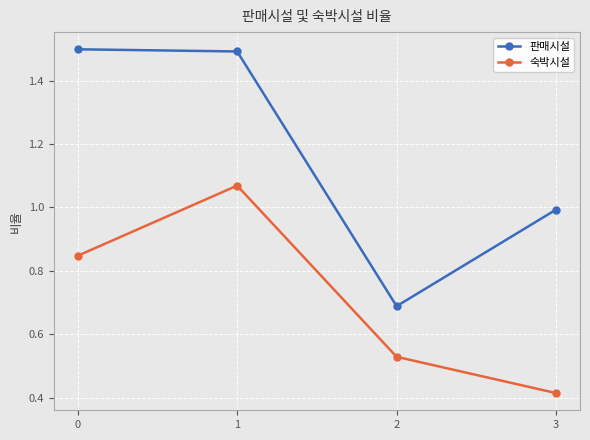

List the labels in order of 숙박시설 value, largest first.

1, 0, 2, 3